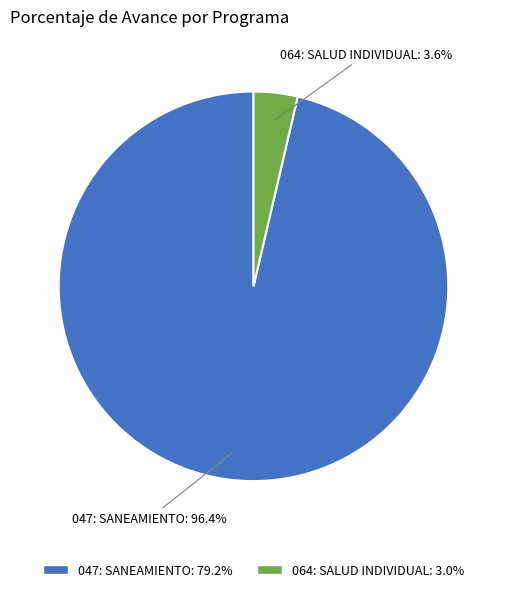

Is there any slice that represents more than half of the pie?

Yes